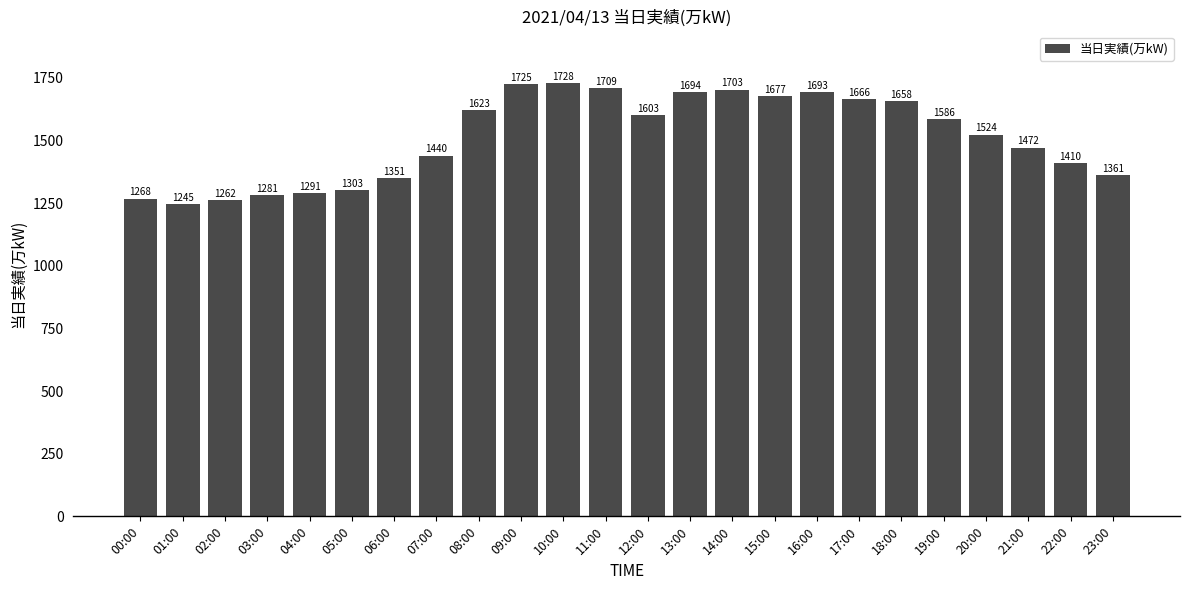

What is the value of the 24th bar from the left?

1361